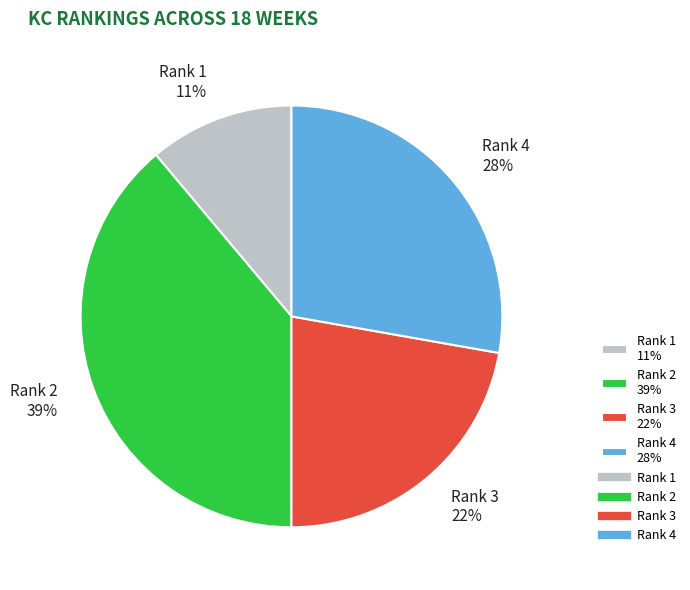

True or false: Rank 3 22% accounts for 22% of the total.

True